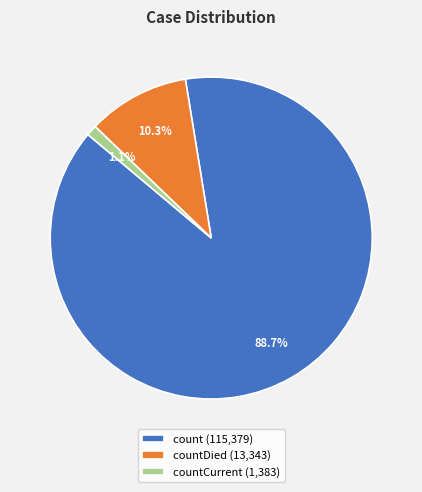

What is the largest slice in the pie chart?

count (115,379)